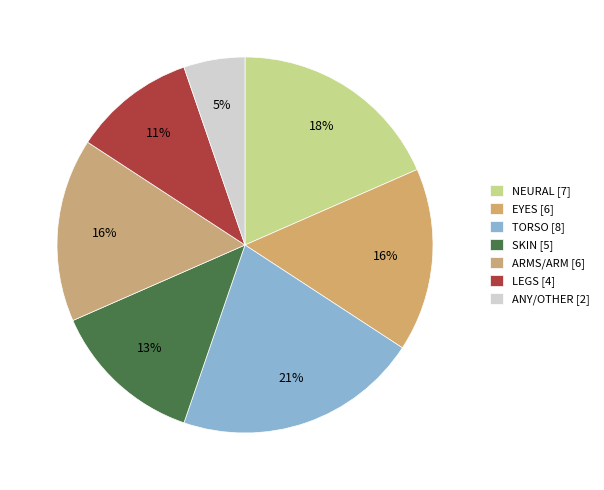

Count the number of slices in the pie.

7